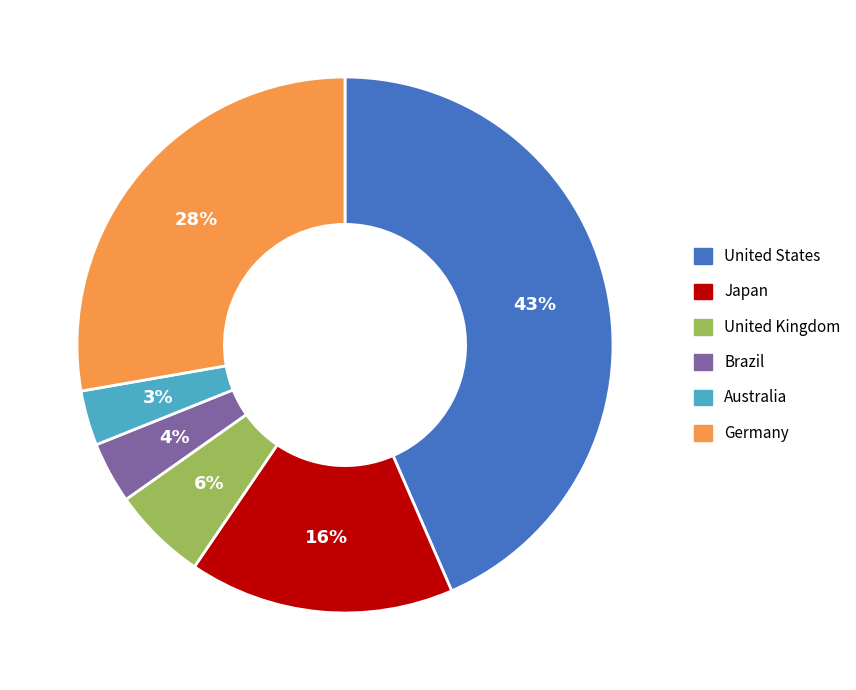

Which category has the biggest portion of the pie?

United States